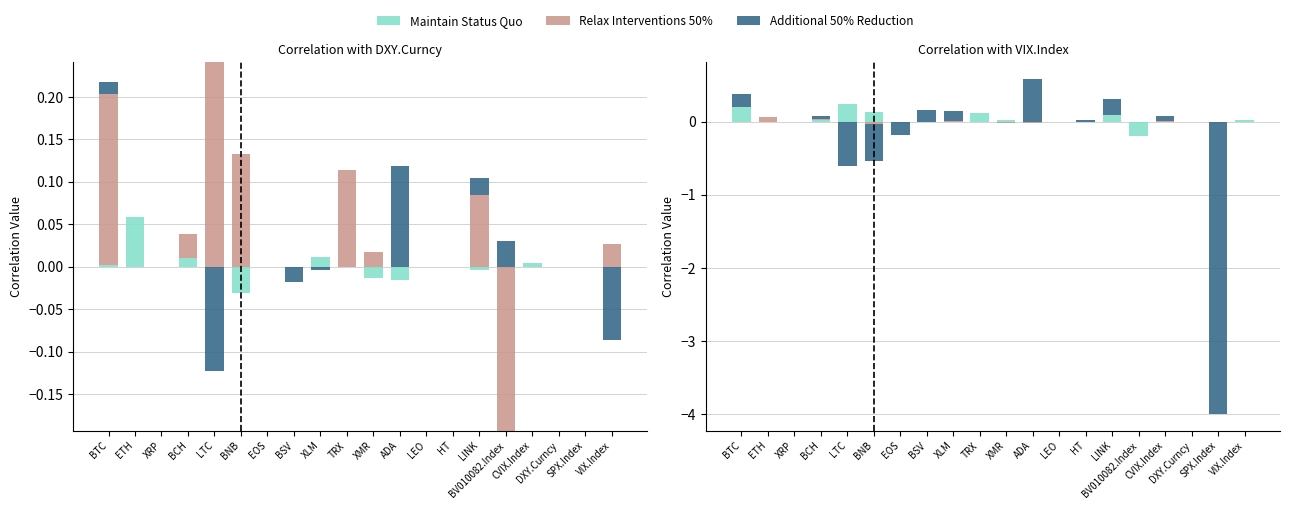

What are all the series names shown in the legend?

Maintain Status Quo, Relax Interventions 50%, Additional 50% Reduction